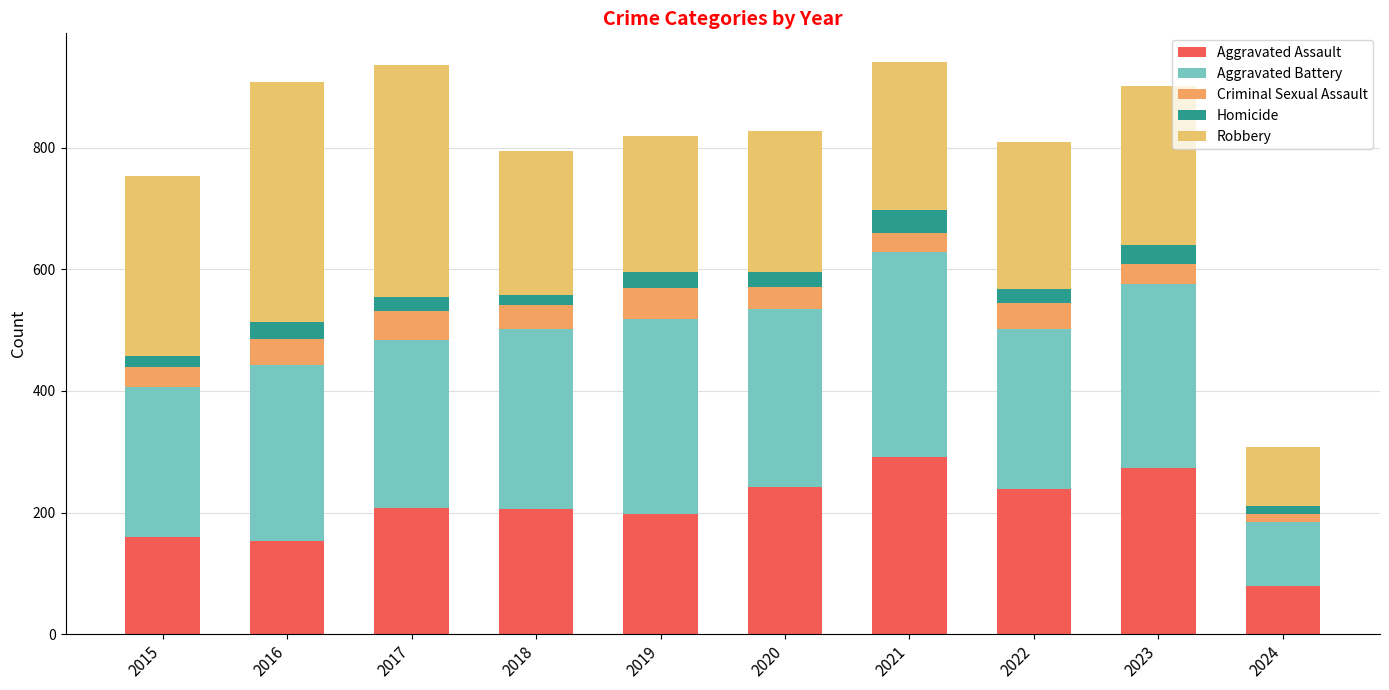

Count the number of categories in the chart.

10